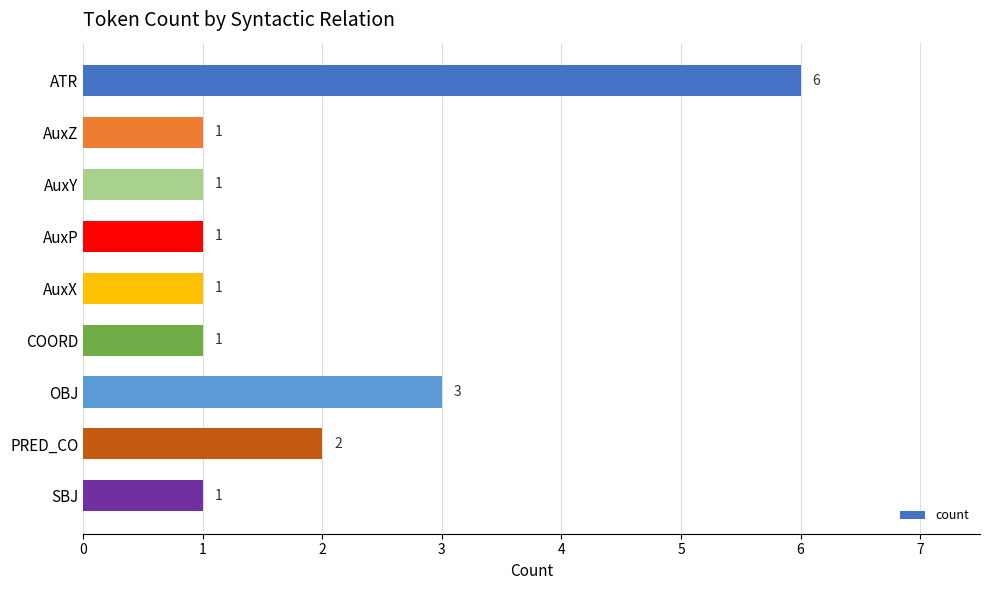

What is the change in value from AuxP to OBJ?

+2